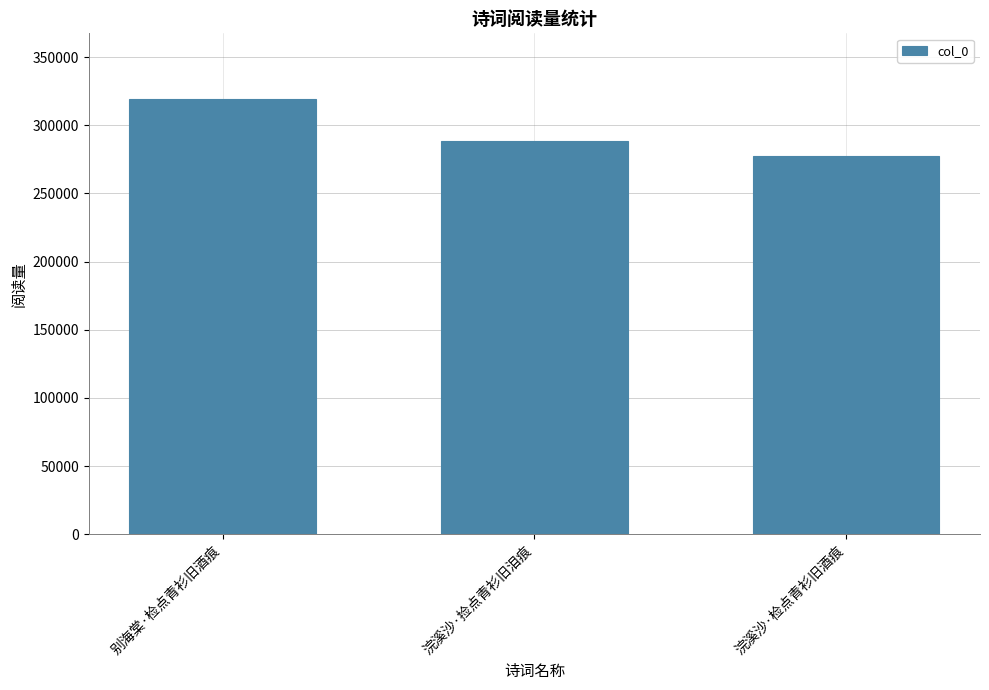

Rank the categories by value from highest to lowest.

别海棠·检点青衫旧酒痕, 浣溪沙·捡点青衫旧泪痕, 浣溪沙·检点青衫旧酒痕